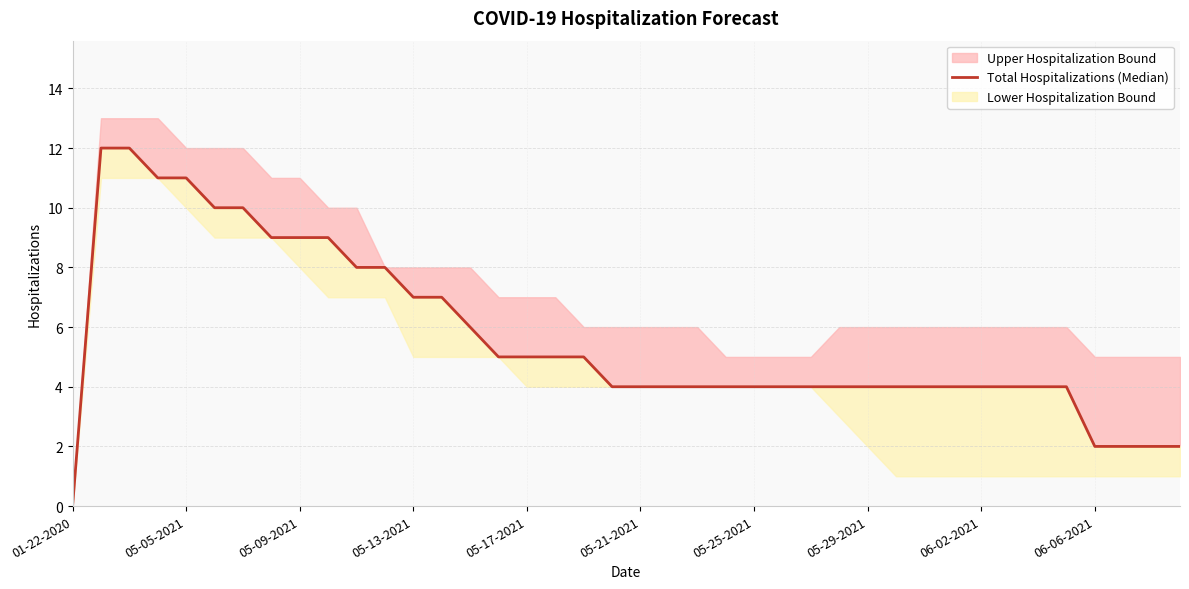

At which label does the data first exceed 4?

05-05-2021